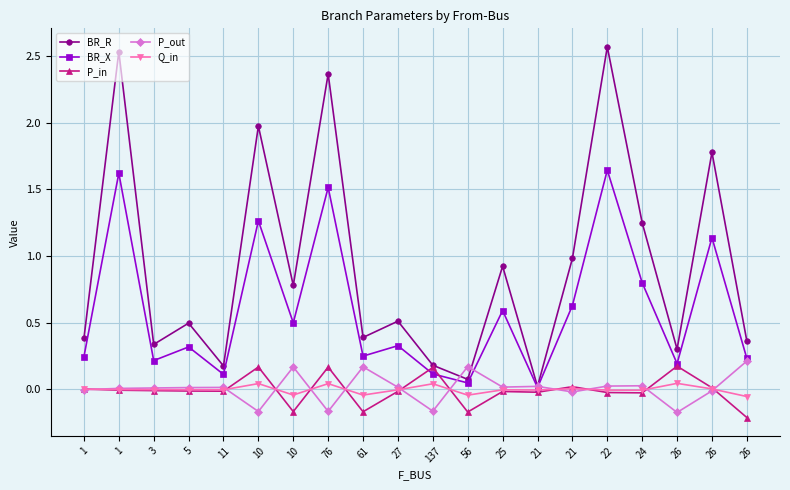

Which category has the highest value across all series?

22